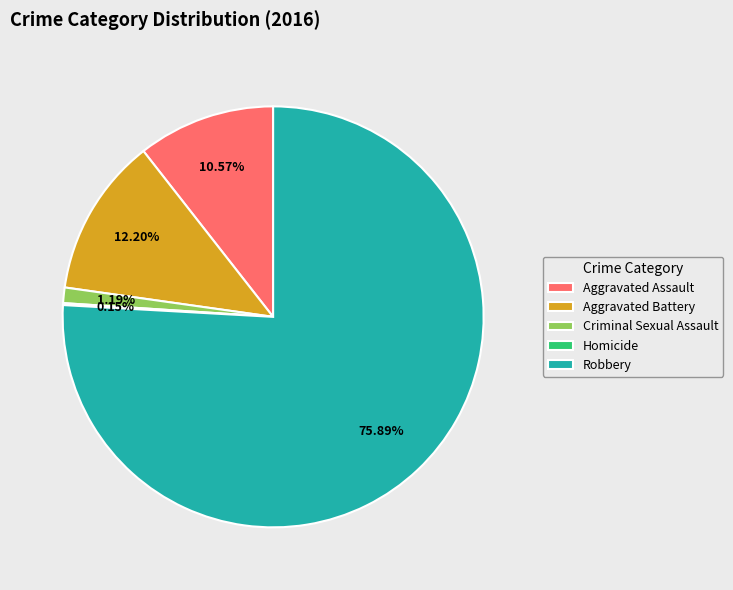

To the nearest percent, what percentage of the pie is Aggravated Assault?

11%